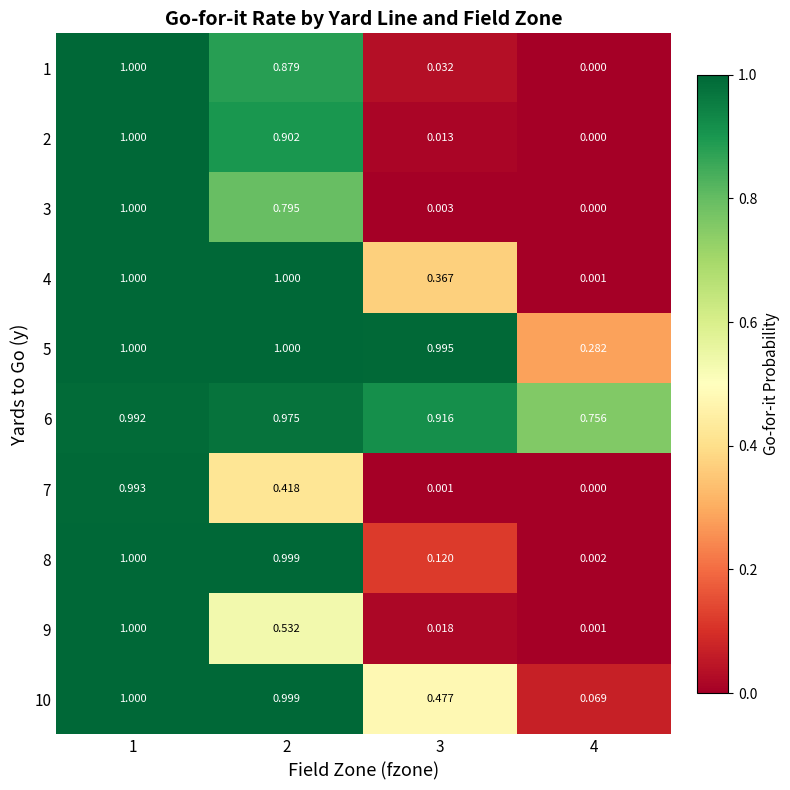

Reading left to right, list all the values displayed in this chart.

1: 1=1.0	2=0.9	3=0.0	4=0.0
2: 1=1.0	2=0.9	3=0.0	4=0.0
3: 1=1.0	2=0.8	3=0.0	4=0.0
4: 1=1.0	2=1.0	3=0.4	4=0.0
5: 1=1.0	2=1.0	3=1.0	4=0.3
6: 1=1.0	2=1.0	3=0.9	4=0.8
7: 1=1.0	2=0.4	3=0.0	4=0.0
8: 1=1.0	2=1.0	3=0.1	4=0.0
9: 1=1.0	2=0.5	3=0.0	4=0.0
10: 1=1.0	2=1.0	3=0.5	4=0.1